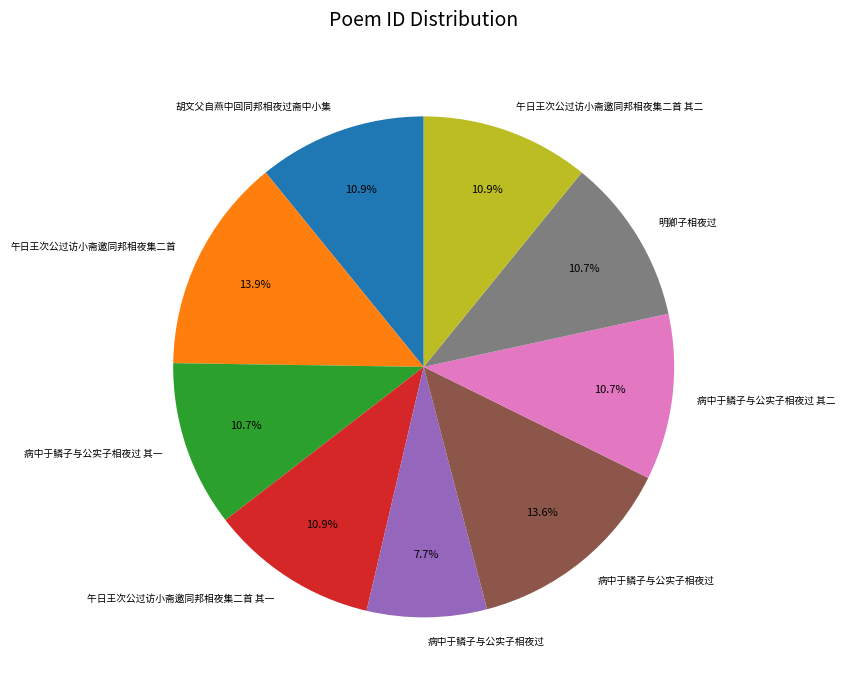

To the nearest percent, what is the difference between the largest and smallest slice percentages?

6%